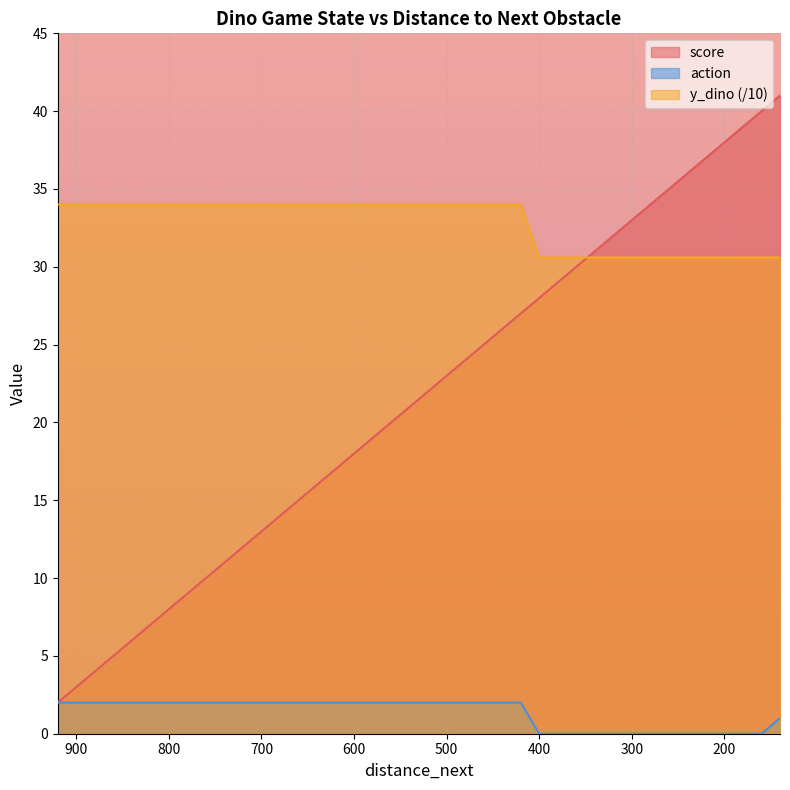

What are all the series names shown in the legend?

score, y_dino, action